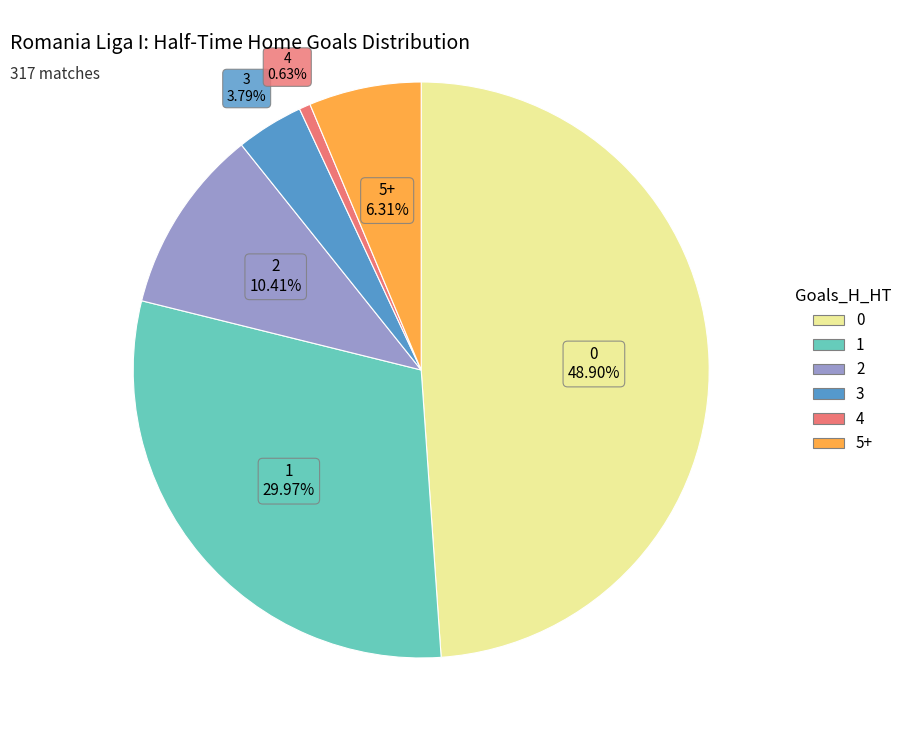

To the nearest percent, what portion does 2 represent?

10%